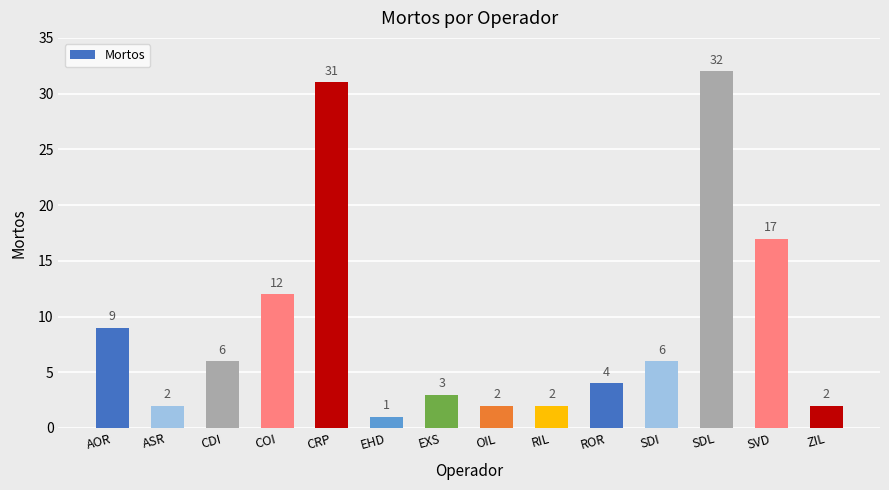

What is the average value?

9